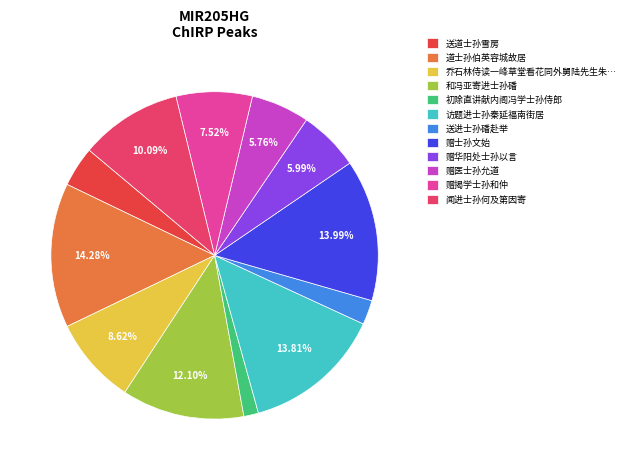

Do 送进士孙磻赴举 and 初除直讲献内阁冯学士孙侍郎 together represent more than half of the pie?

No